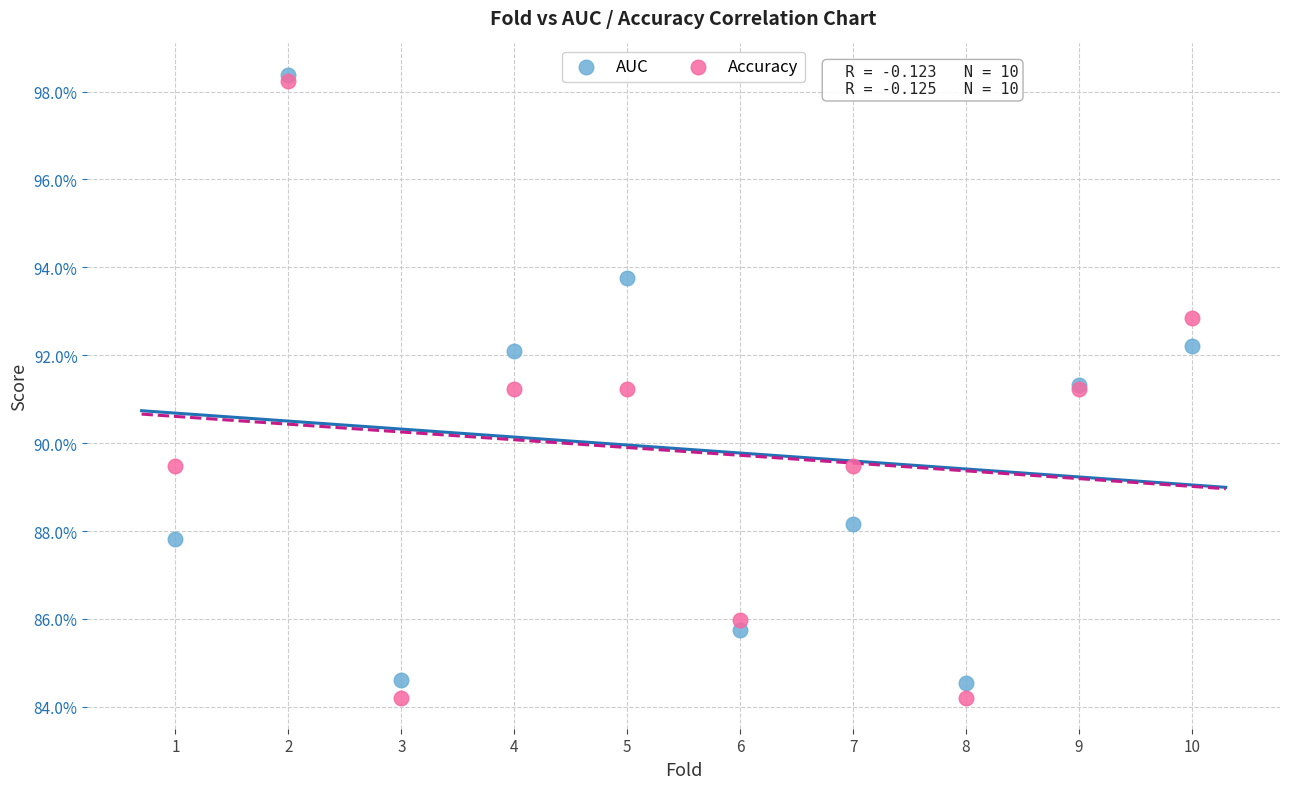

Which series reaches the minimum Y coordinate?

Accuracy